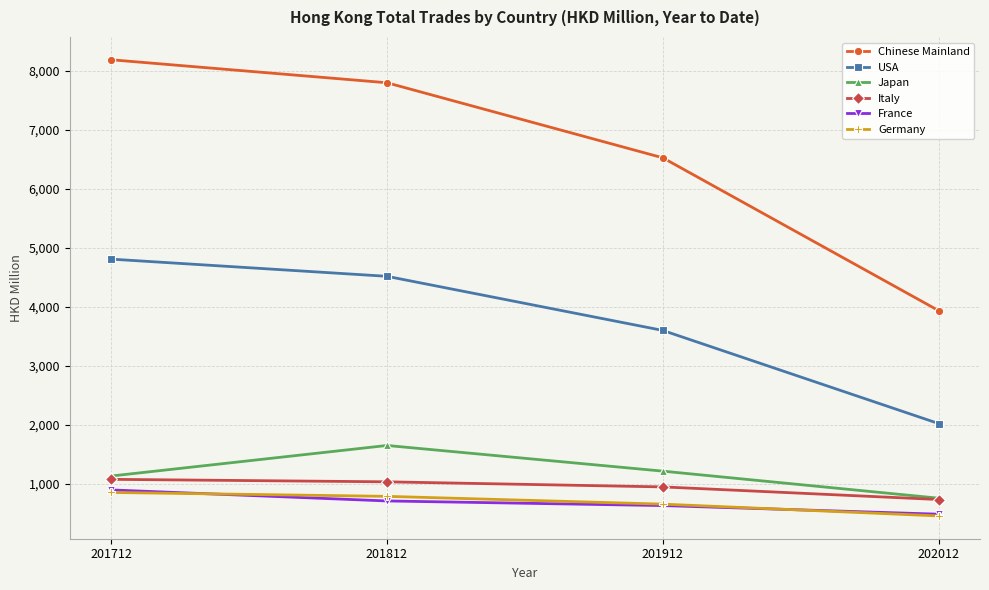

True or false: Italy and Chinese Mainland intersect in this chart.

False